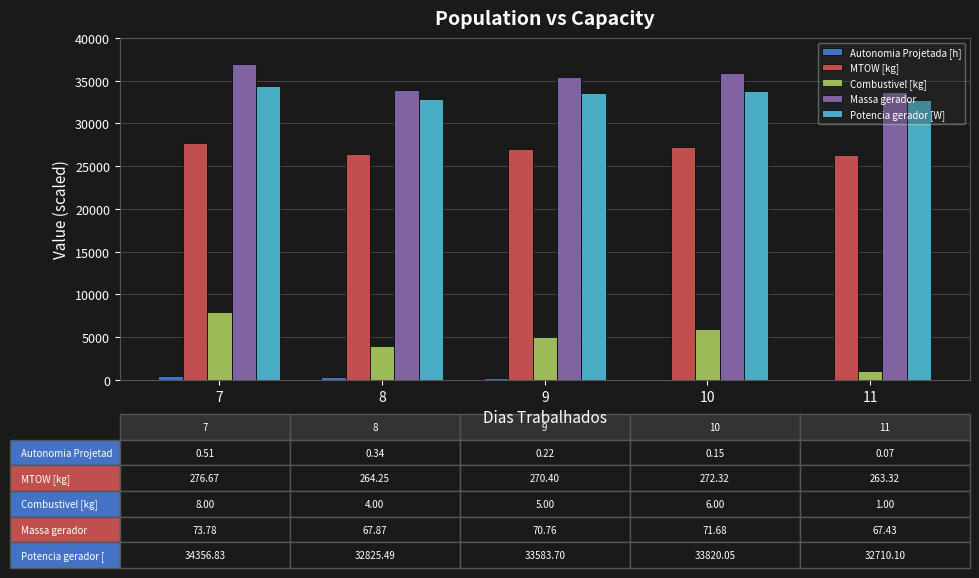

Which label corresponds to the largest value in the chart?

7